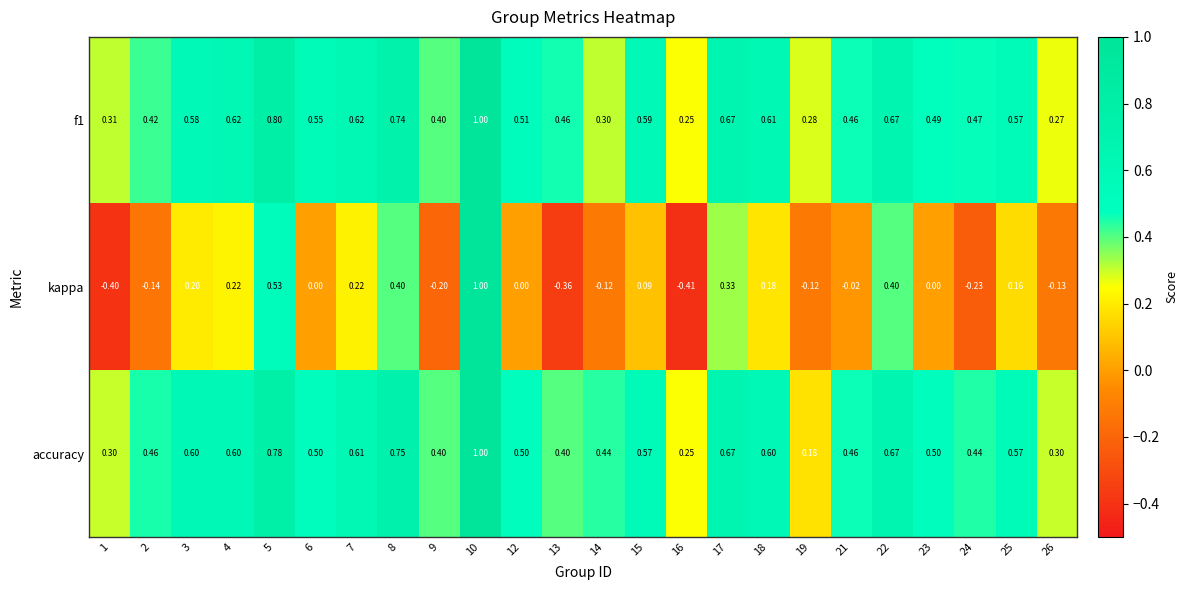

Is the value of kappa at 16 greater than the value of f1 at 8?

No